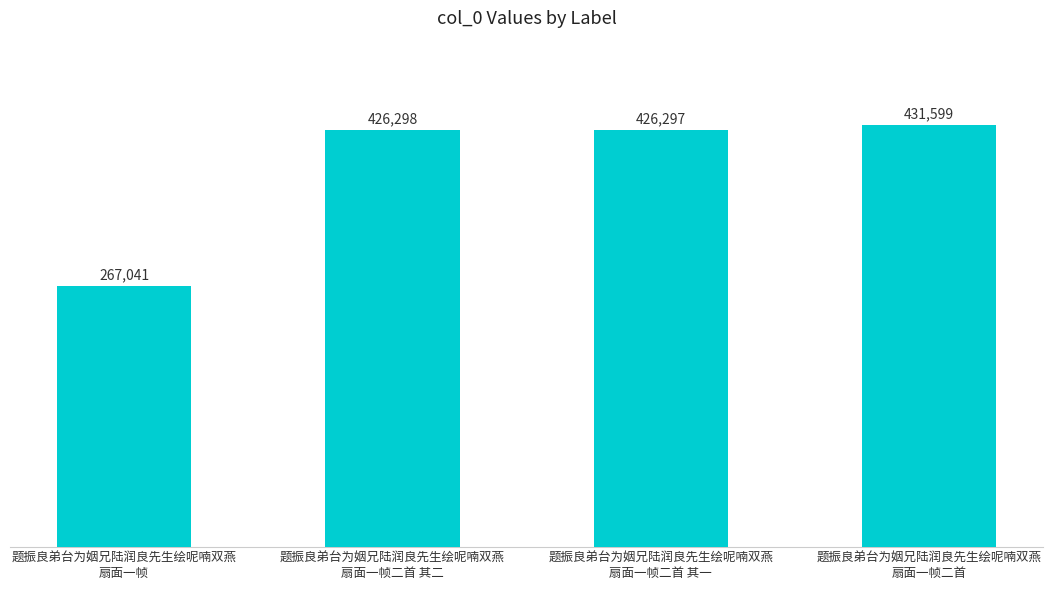

Between 题振良弟台为姻兄陆润良先生绘呢喃双燕
扇面一帧 and 题振良弟台为姻兄陆润良先生绘呢喃双燕
扇面一帧二首, which is larger?

题振良弟台为姻兄陆润良先生绘呢喃双燕
扇面一帧二首